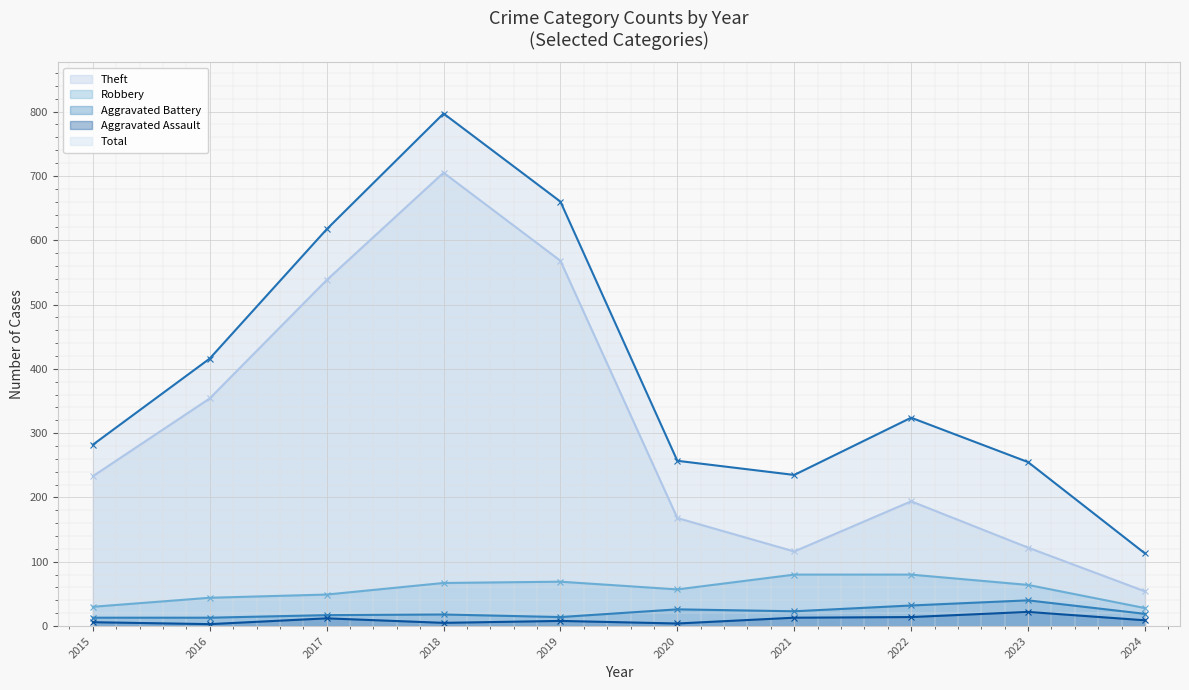

What is the average value of the Aggravated Assault series?

10